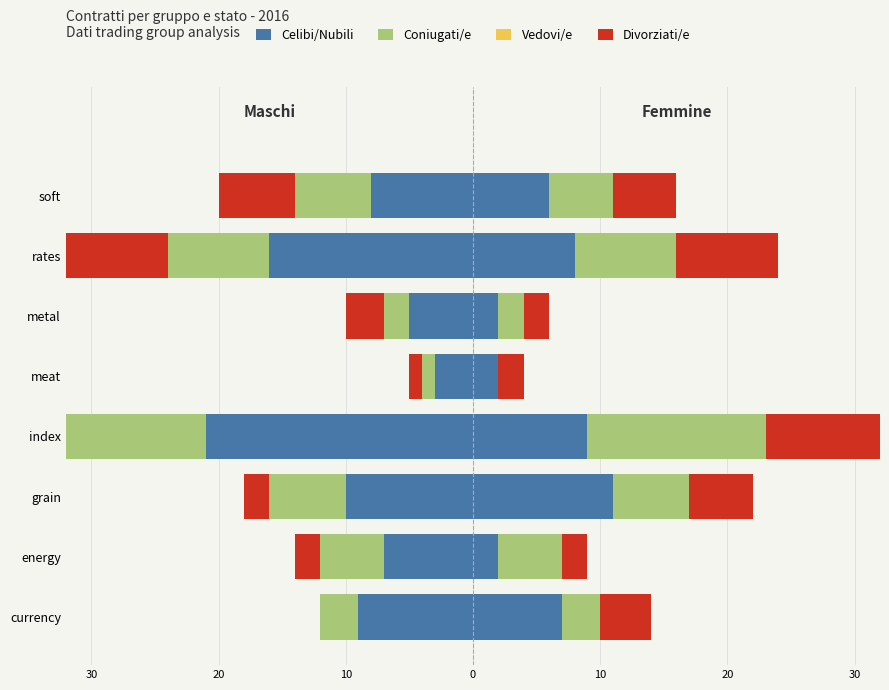

How many series are shown in this chart?

4